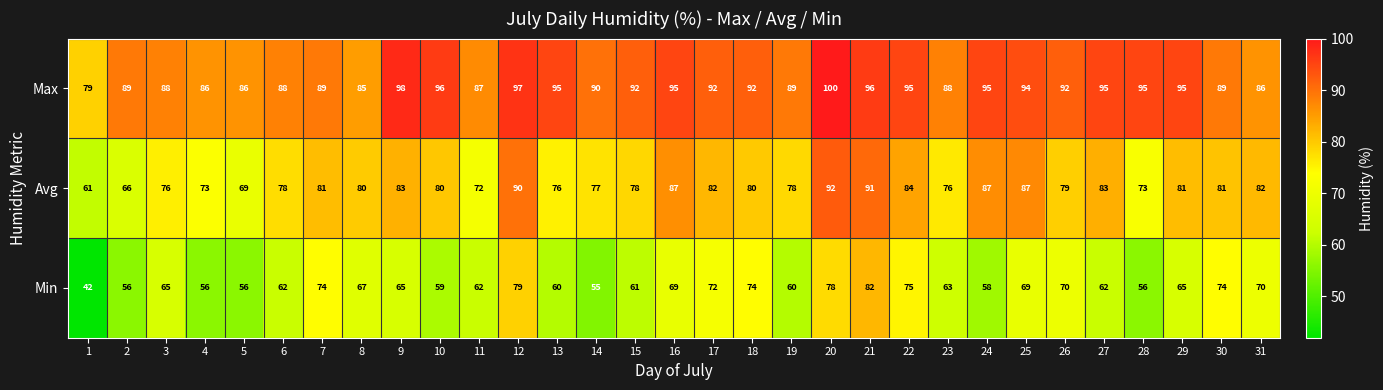

Is the value of Max at 16 greater than the value of Min at 21?

Yes